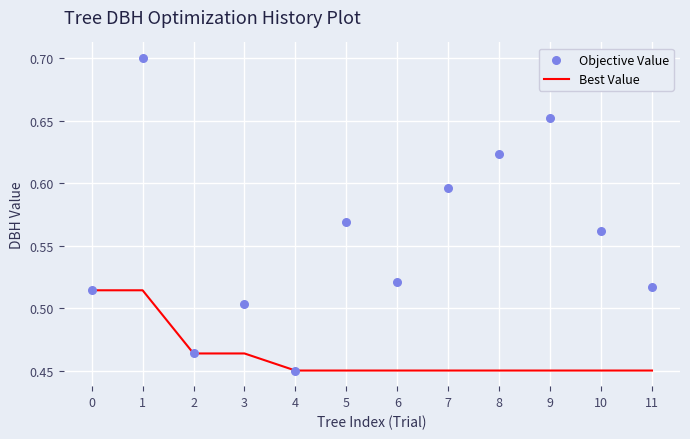

What is the total value across all series at 8?

1.1